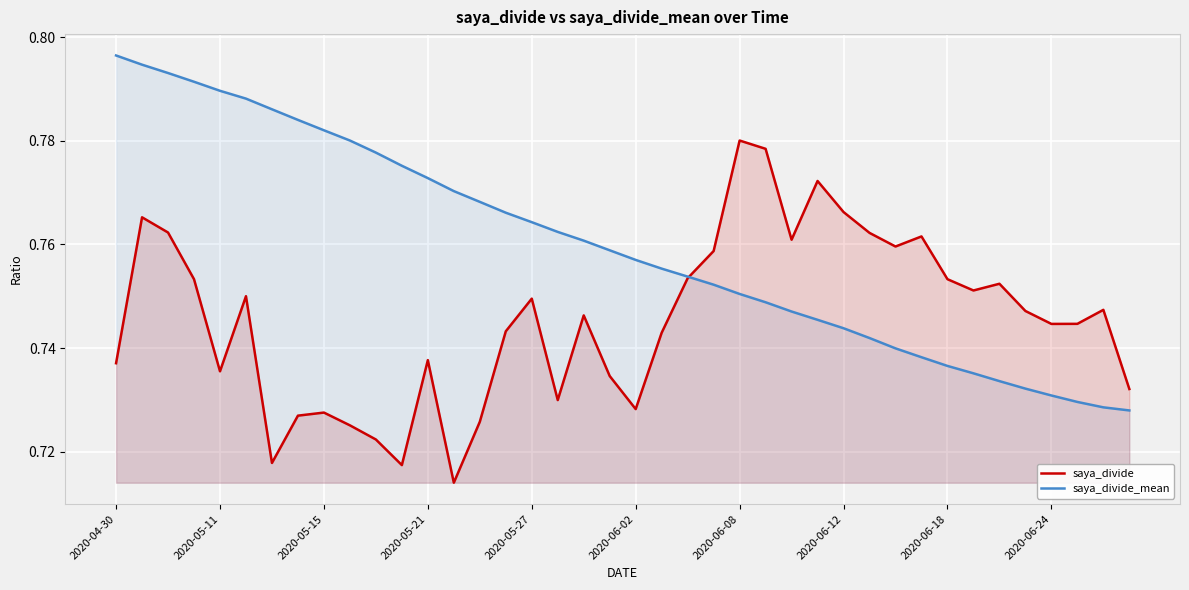

How many distinct data groups are displayed?

2